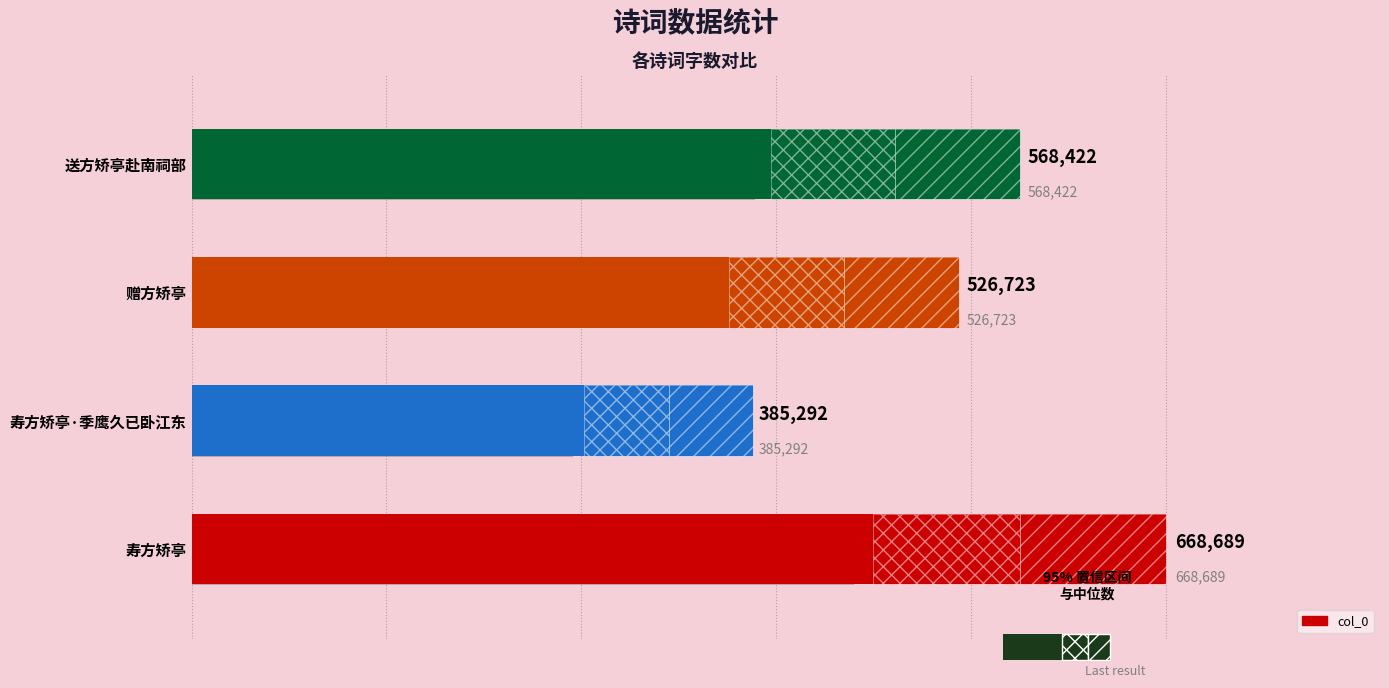

How many distinct data groups are displayed?

1